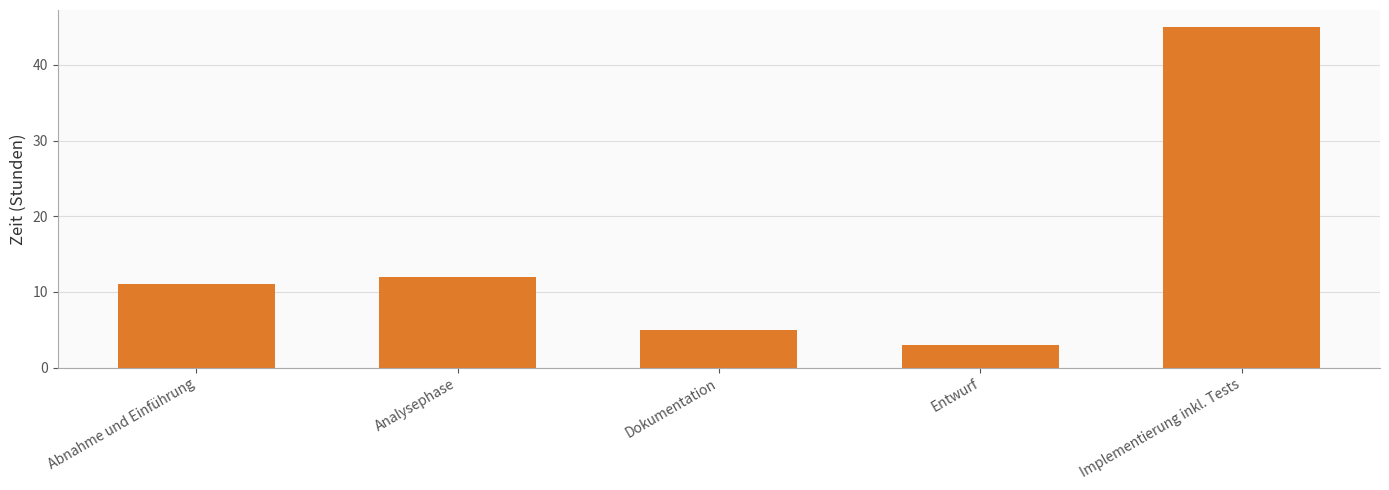

The chart shows a value of 11 at Abnahme und Einführung. True or false?

True